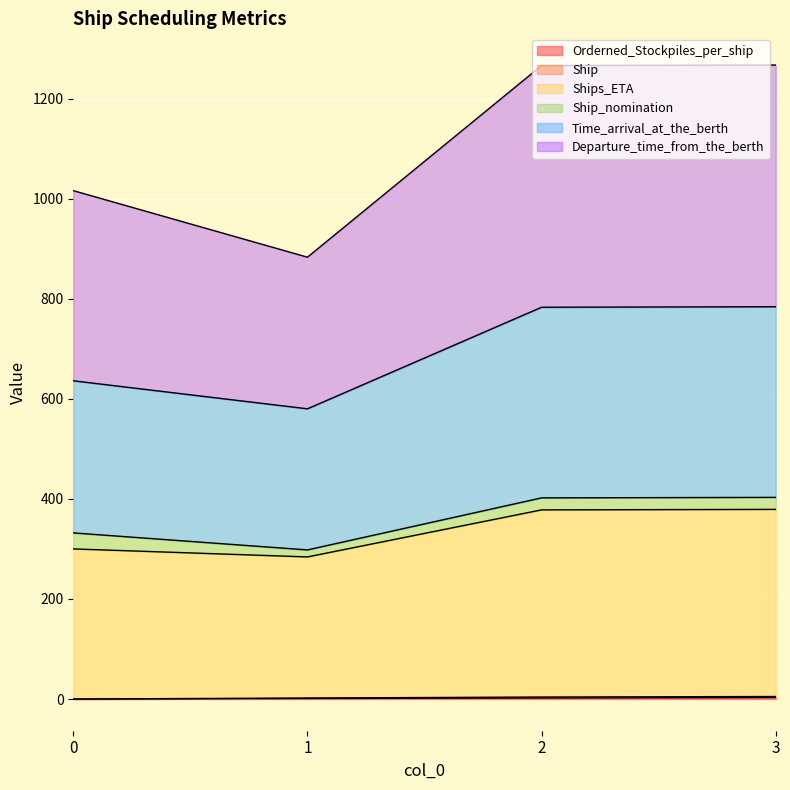

Does the chart display data point markers on the line(s)?

No